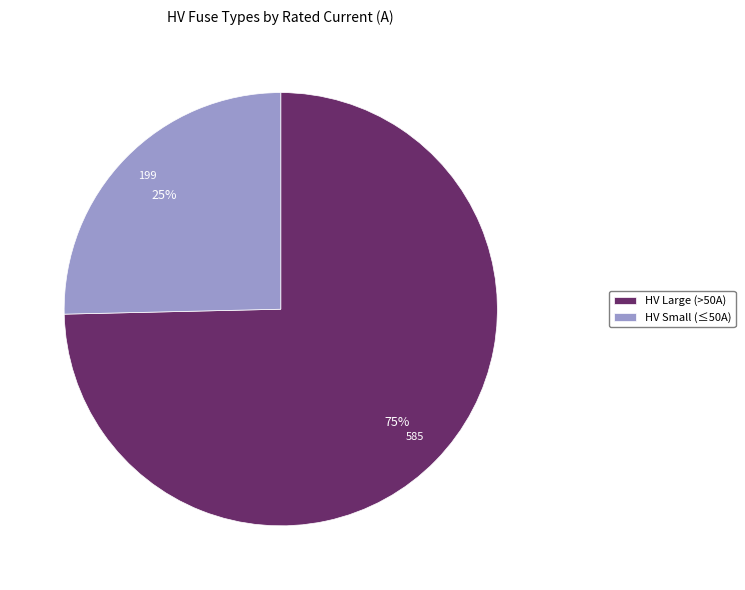

Is there any slice that represents more than half of the pie?

Yes